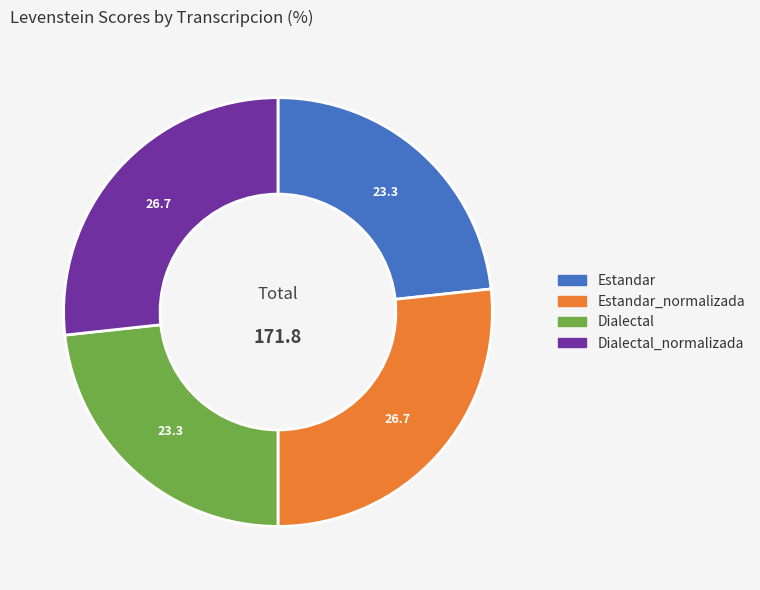

Is it true that Estandar is 37% of the pie?

False